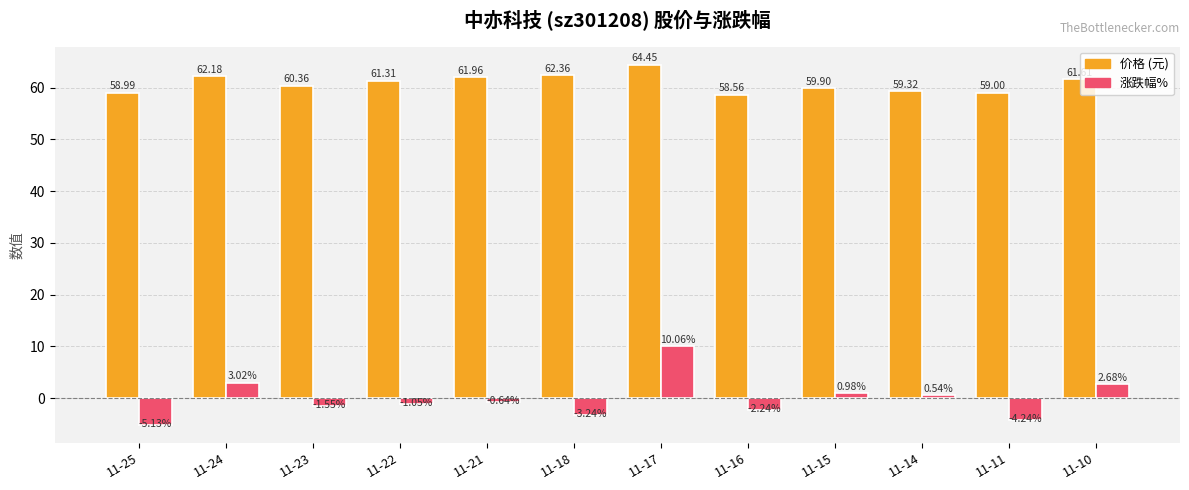

What is the difference between the highest and lowest values at 11-14?

58.8